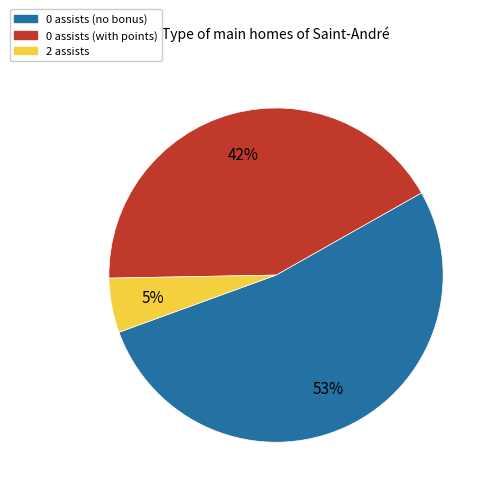

To the nearest percent, what is the average slice percentage?

33%